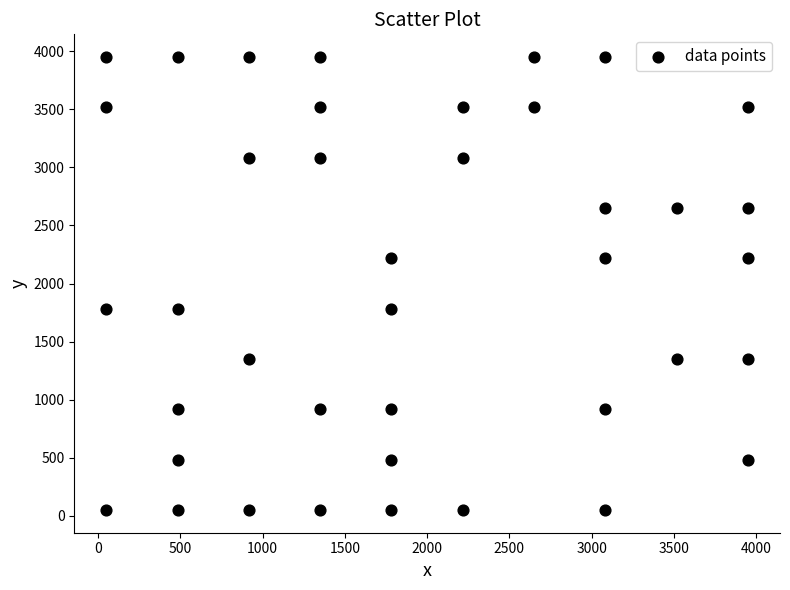

What is the range of Y values (max minus min)?

3900.0